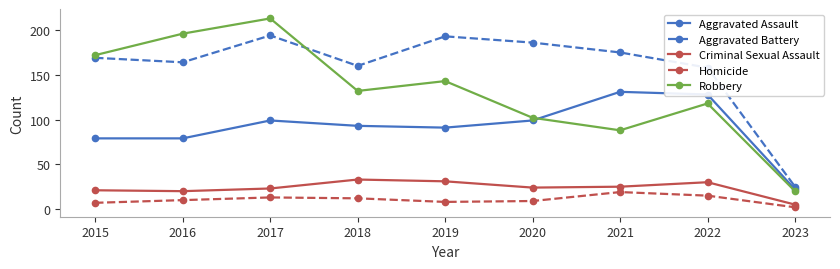

At which category does Criminal Sexual Assault reach its first local peak?

2018